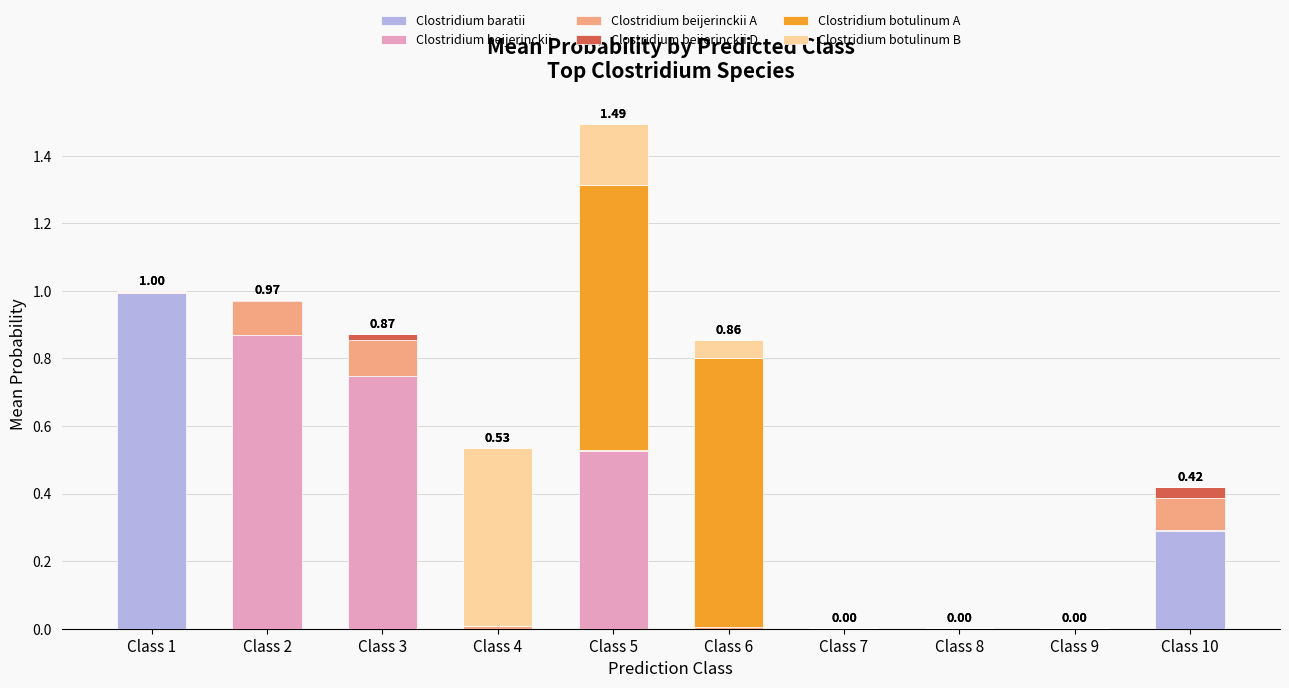

At which category is the sum across all series the highest?

Class 5